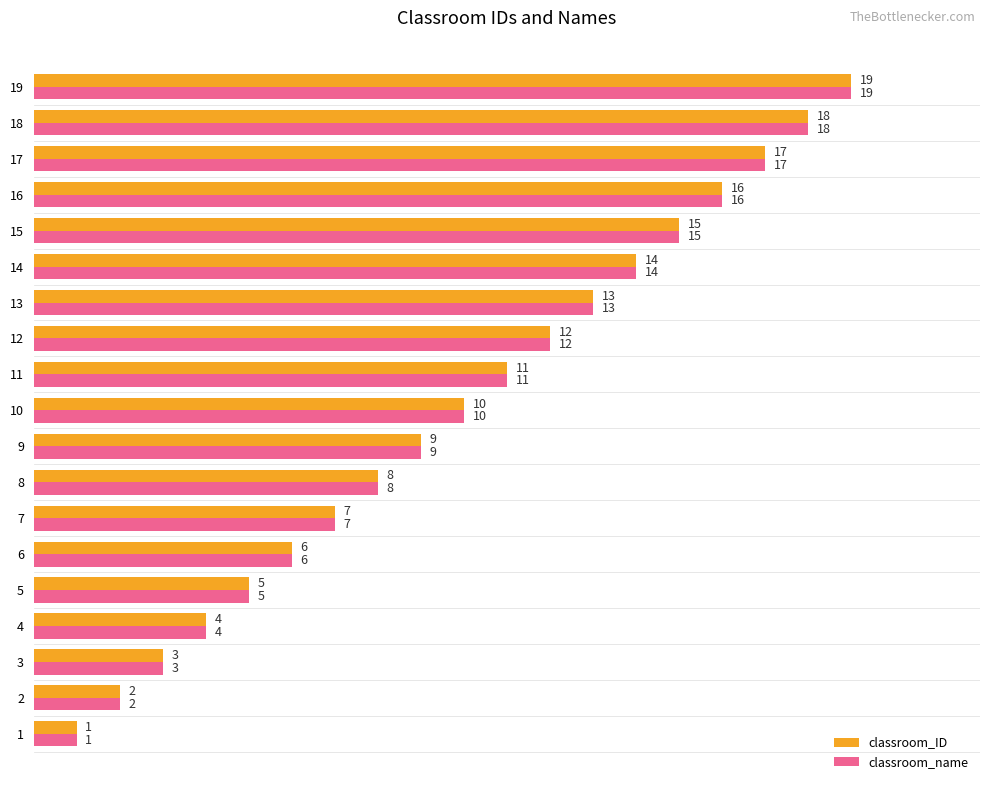

What is the minimum value shown in the chart?

1